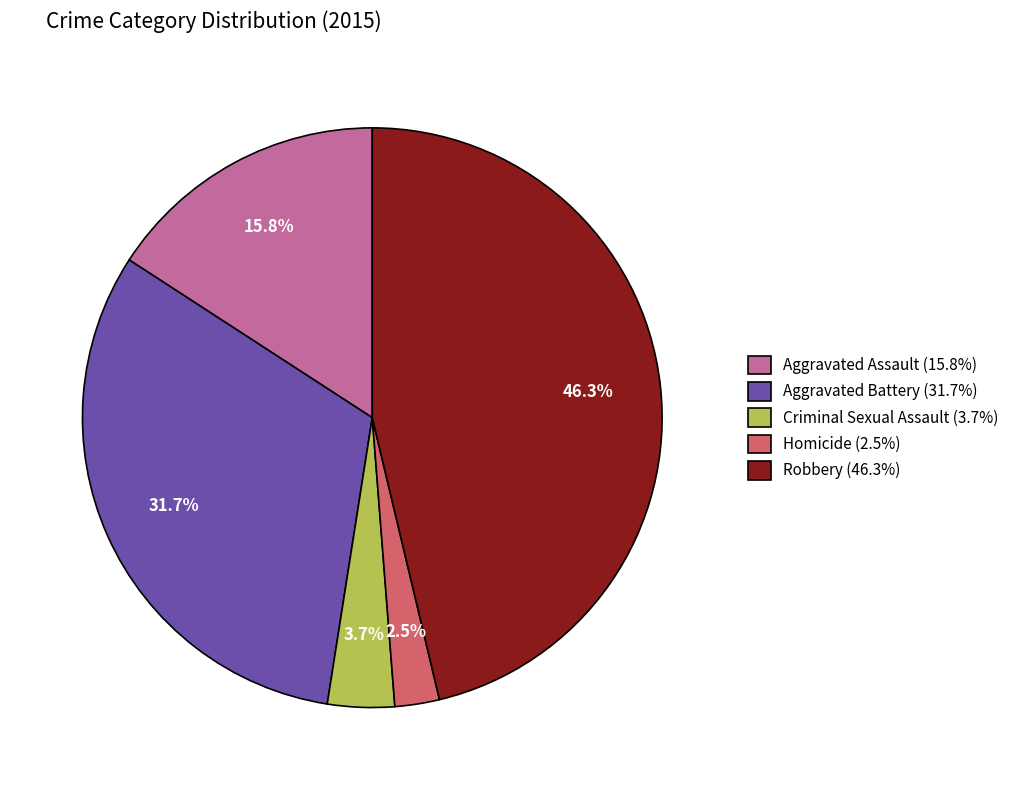

What is the total percentage of Aggravated Assault and Homicide?

18.3%